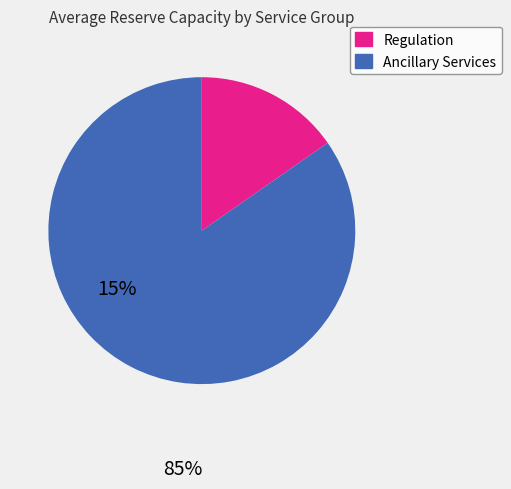

Count the number of slices in the pie.

2